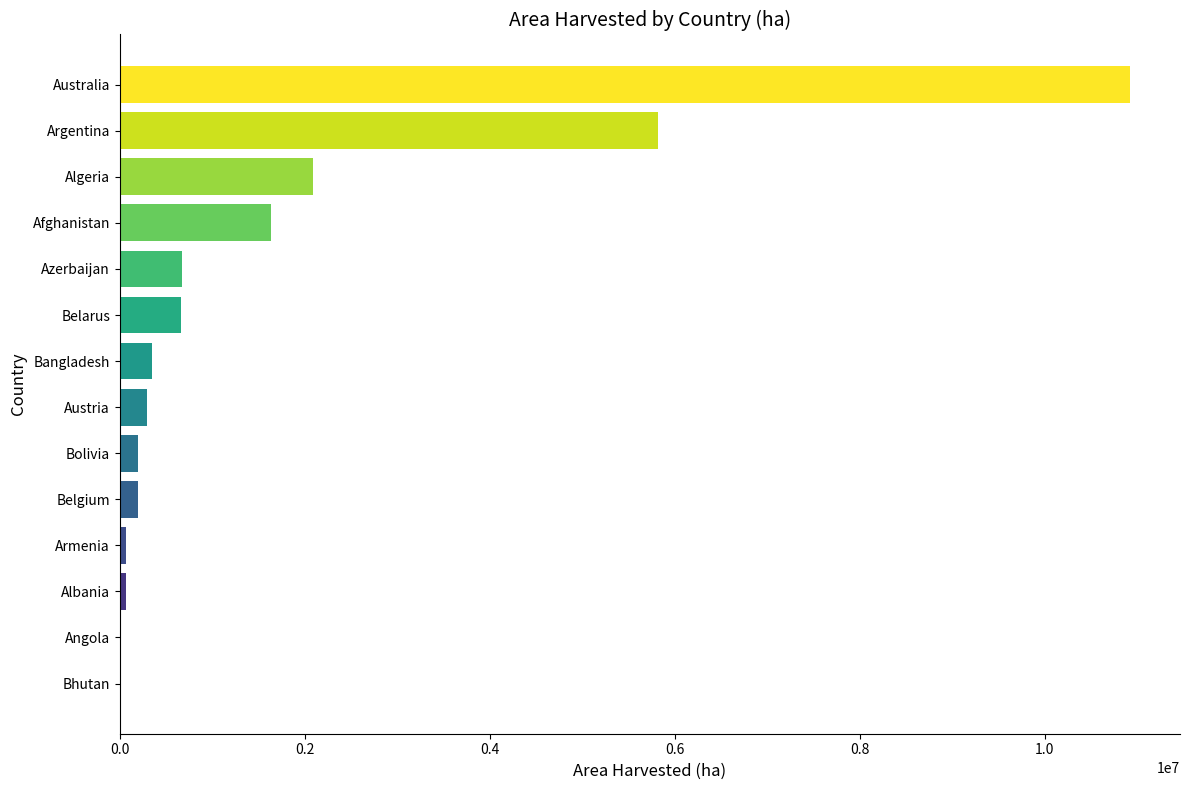

Are the bars horizontal?

Yes